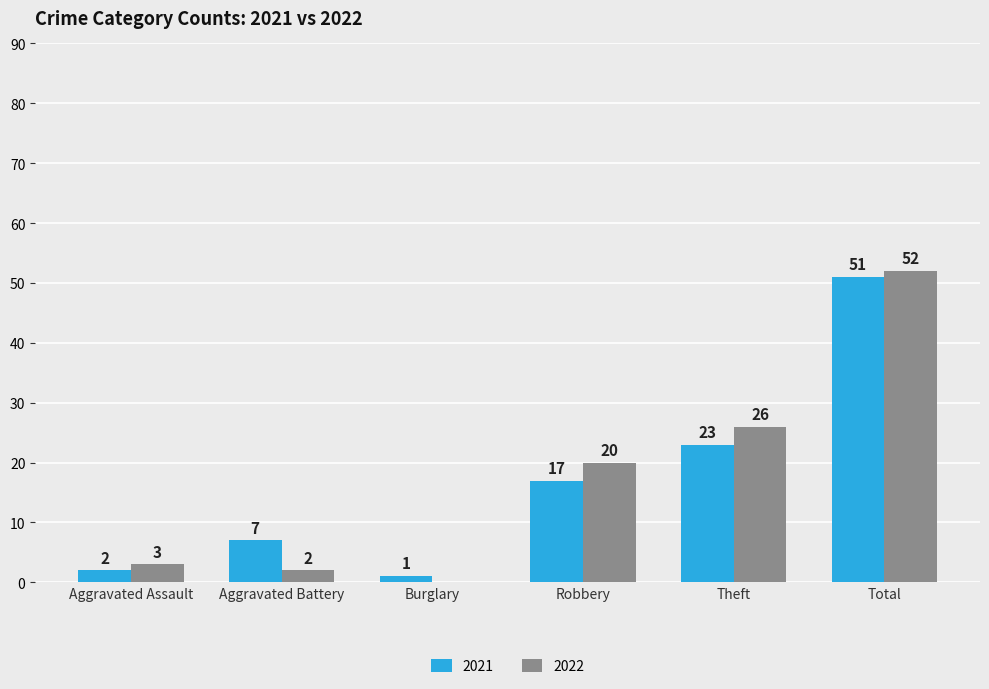

What is the maximum value shown in the chart?

52